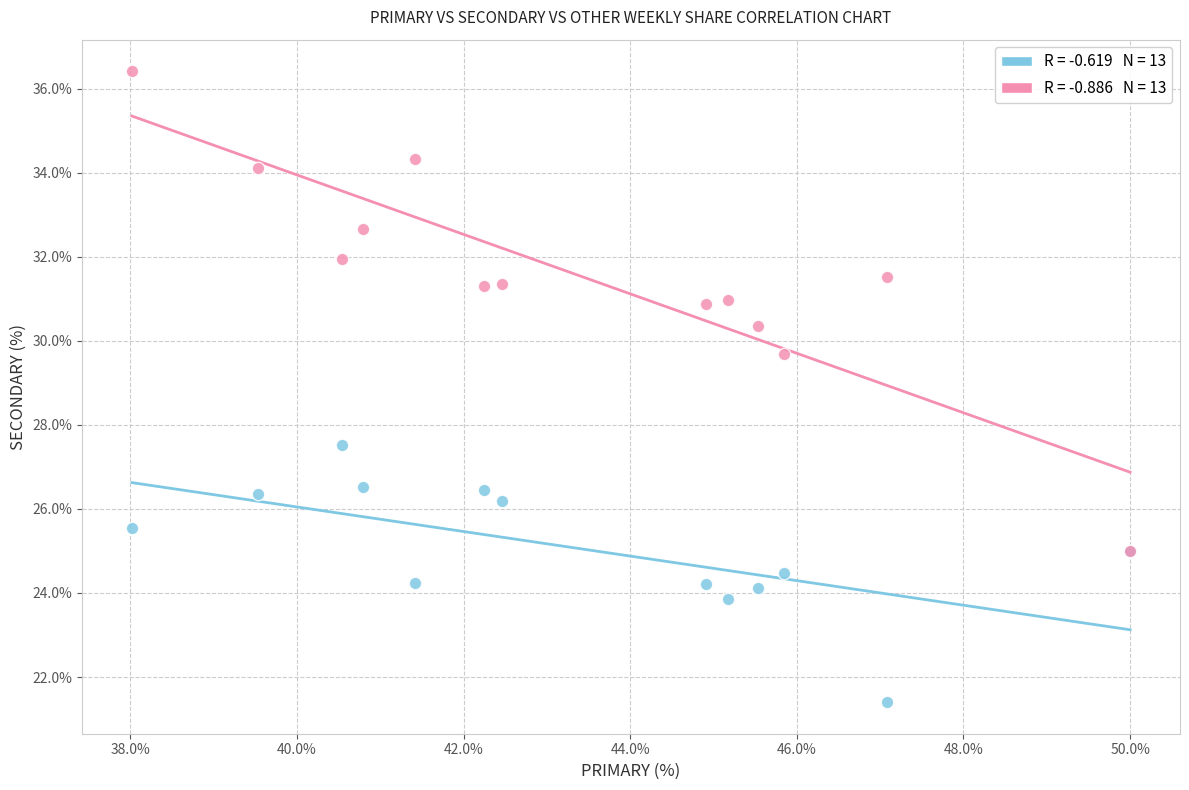

Across all series, what Y value is closest to 28?

27.5